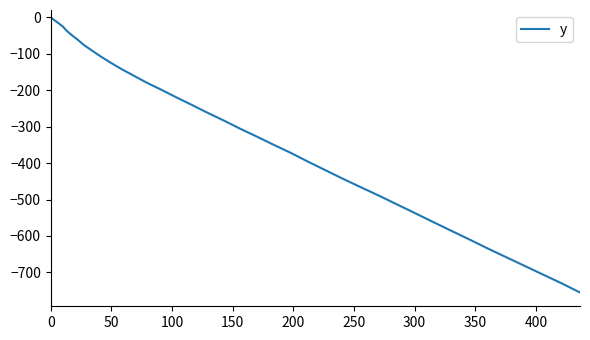

What is the smallest value displayed?

-755.1